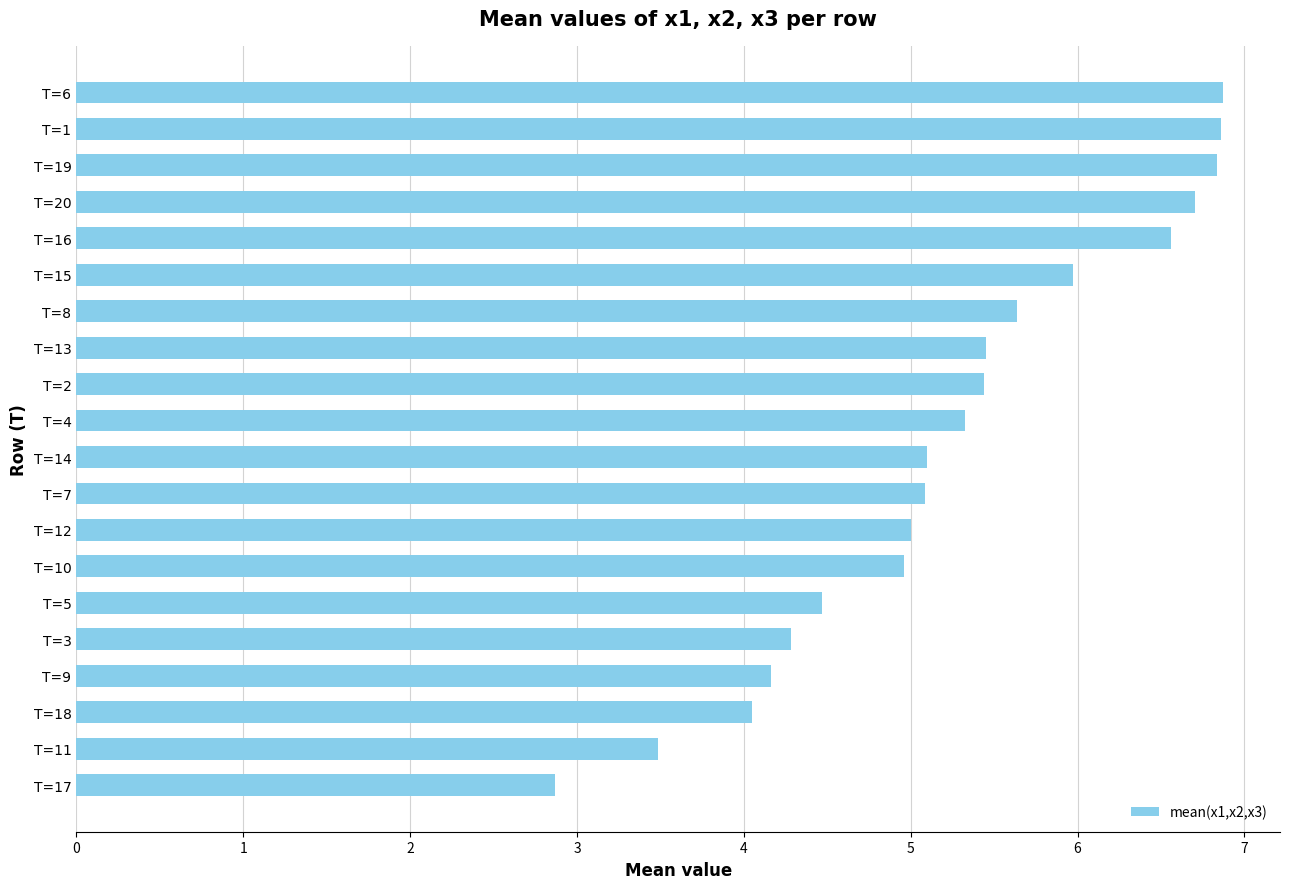

What is the greatest value displayed?

6.9